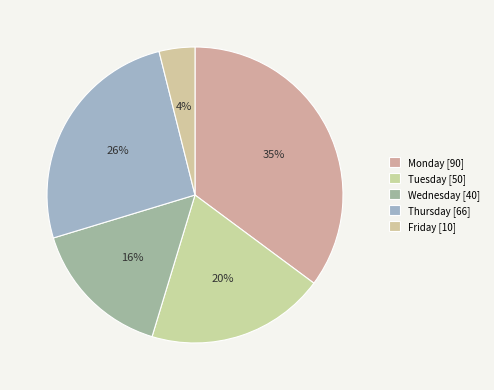

Which slice is the smallest?

Friday